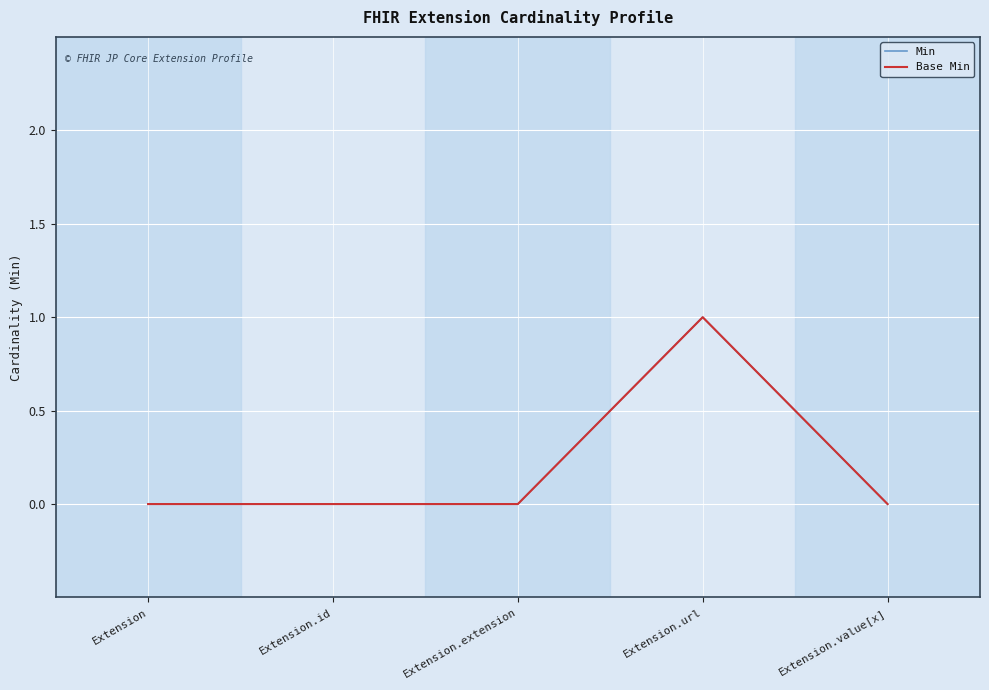

Is the value of Min at Extension greater than the value of Base Min at Extension.value[x]?

No